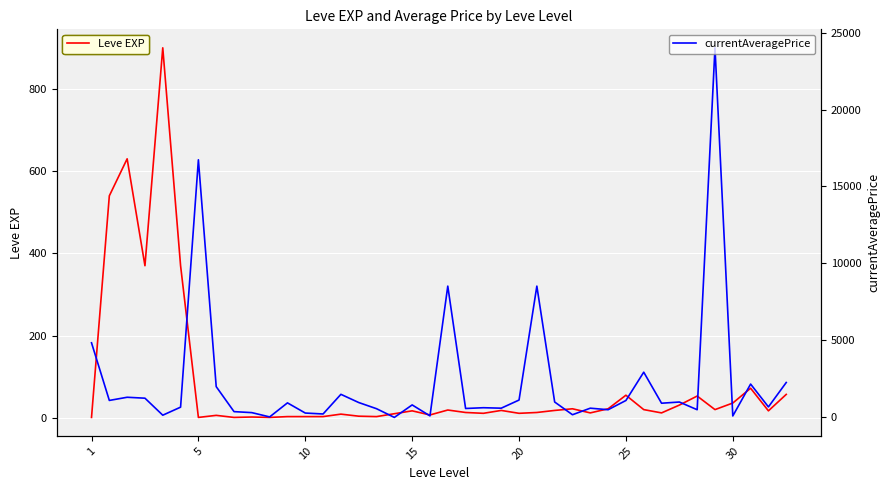

At 32, list the series in order from largest to smallest.

currentAveragePrice, Leve EXP